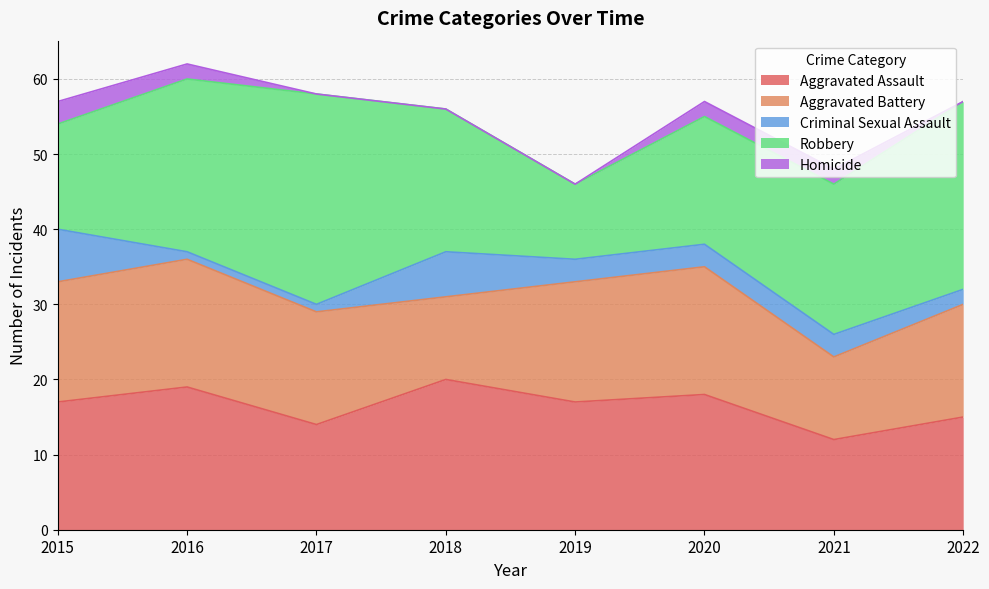

How many Robbery values are between 17 and 25?

5